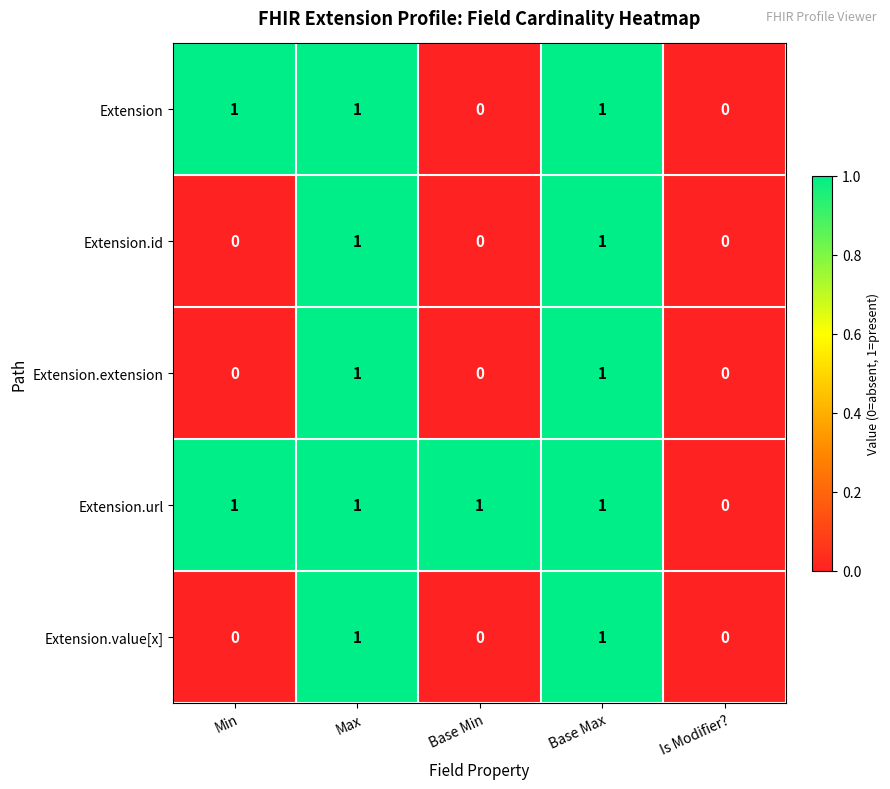

The value of Extension.value[x] at Min is -1. True or false?

False